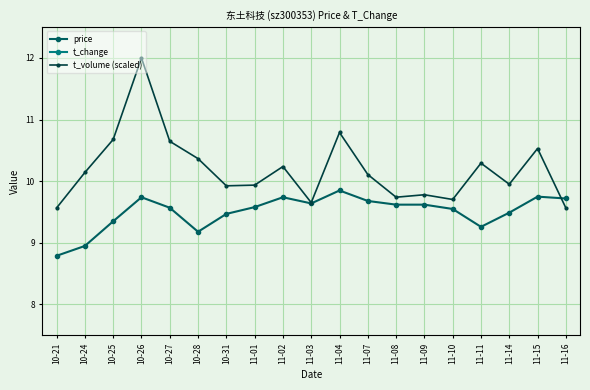

What is the spread (max minus min) of values at 11-08?

7.2